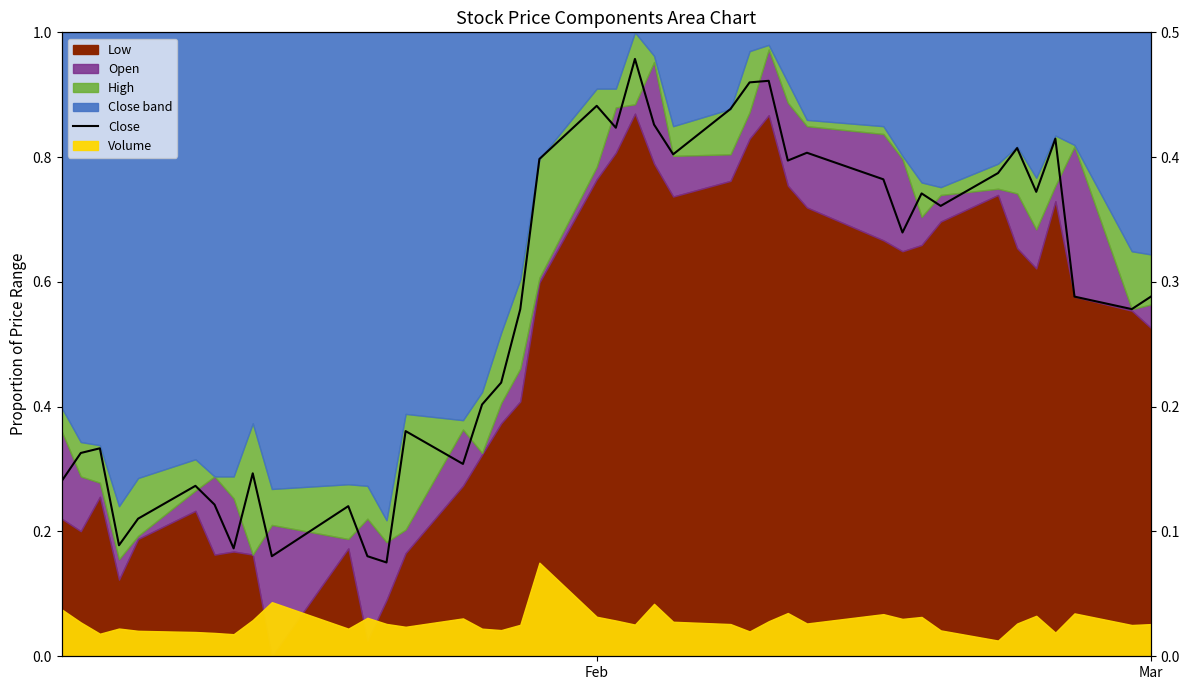

How many interior local valleys (lower than both neighbors) does the data have?

12